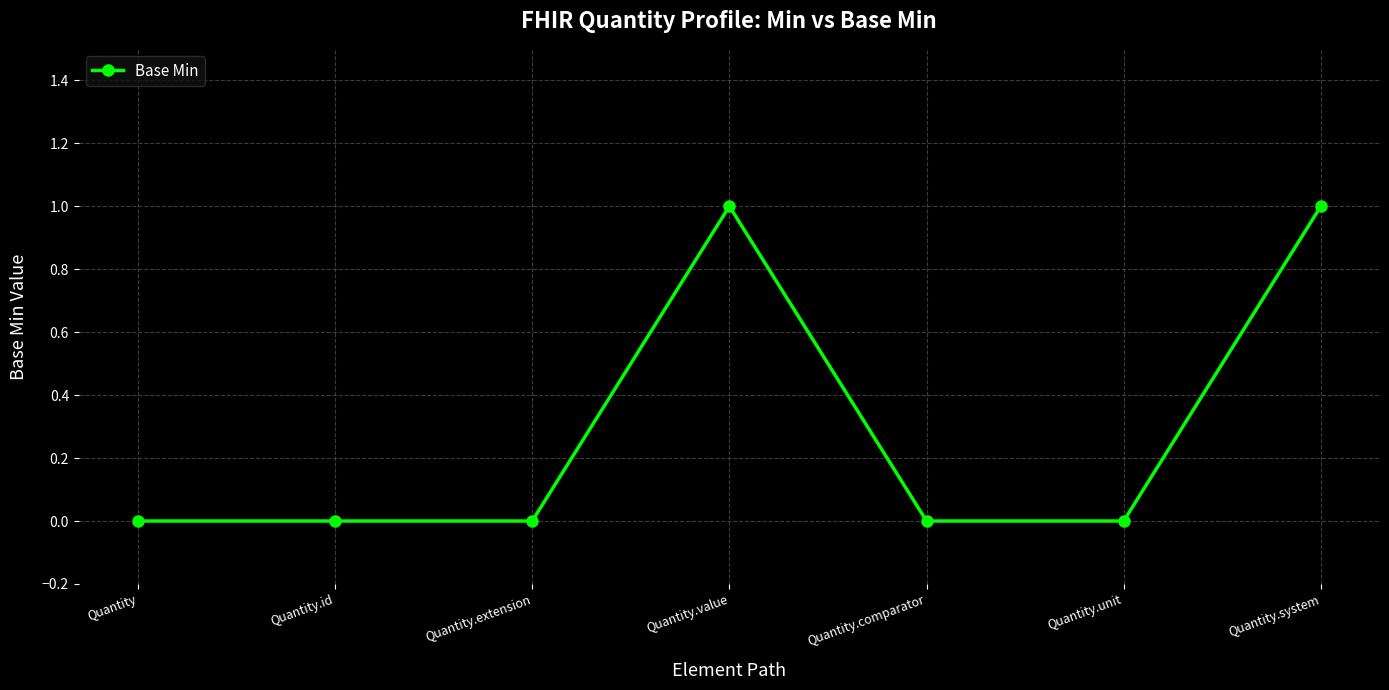

What is the label of the 1st point from the left?

Quantity